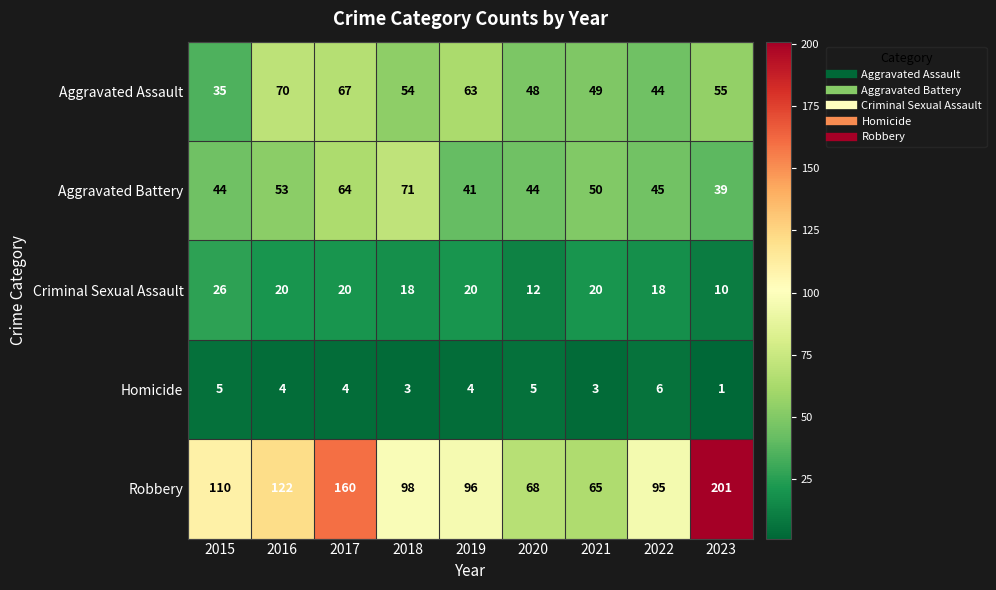

Which series has the widest spread of values?

Robbery